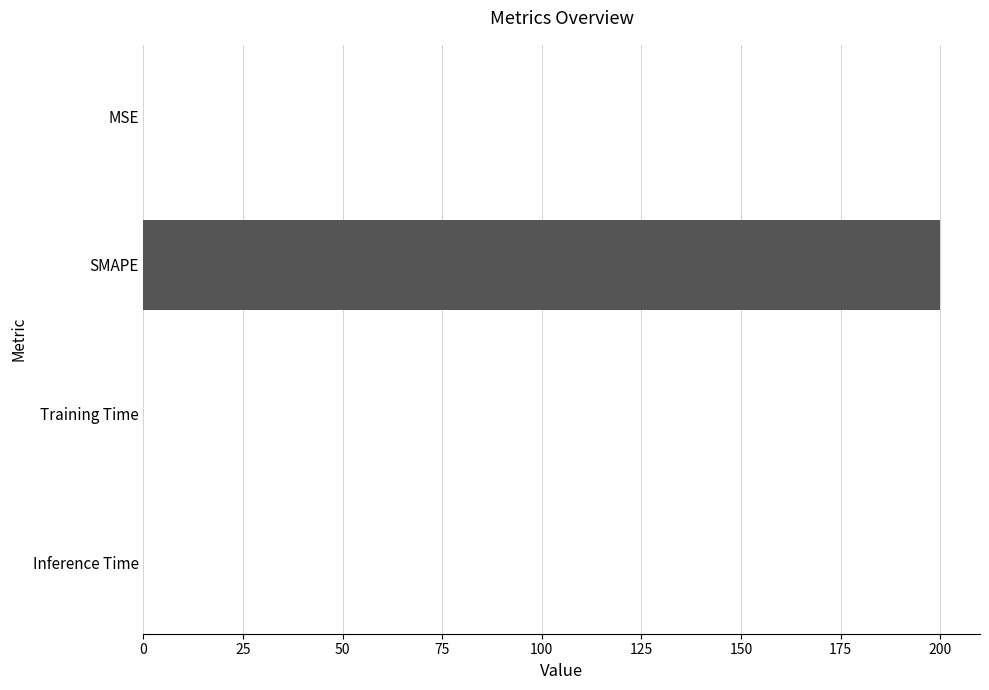

At which category does the chart reach its peak across all series?

SMAPE